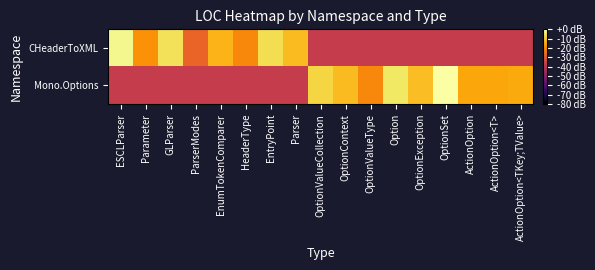

Reading left to right, extract all data points from this chart.

CHeaderToXML: ESCLParser=-2.2	Parameter=-19.3	GLParser=-6.0	ParserModes=-27.8	EnumTokenComparer=-13.4	HeaderType=-20.8	EntryPoint=-6.7	Parser=-12.4	OptionValueCollection=-37.8	OptionContext=-37.8	OptionValueType=-37.8	Option=-37.8	OptionException=-37.8	OptionSet=-37.8	ActionOption=-37.8	ActionOption<T>=-37.8	ActionOption<TKey;TValue>=-37.8
Mono.Options: ESCLParser=-37.8	Parameter=-37.8	GLParser=-37.8	ParserModes=-37.8	EnumTokenComparer=-37.8	HeaderType=-37.8	EntryPoint=-37.8	Parser=-37.8	OptionValueCollection=-8.3	OptionContext=-12.2	OptionValueType=-20.8	Option=-5.3	OptionException=-12.1	OptionSet=0.0	ActionOption=-15.7	ActionOption<T>=-15.7	ActionOption<TKey;TValue>=-15.2